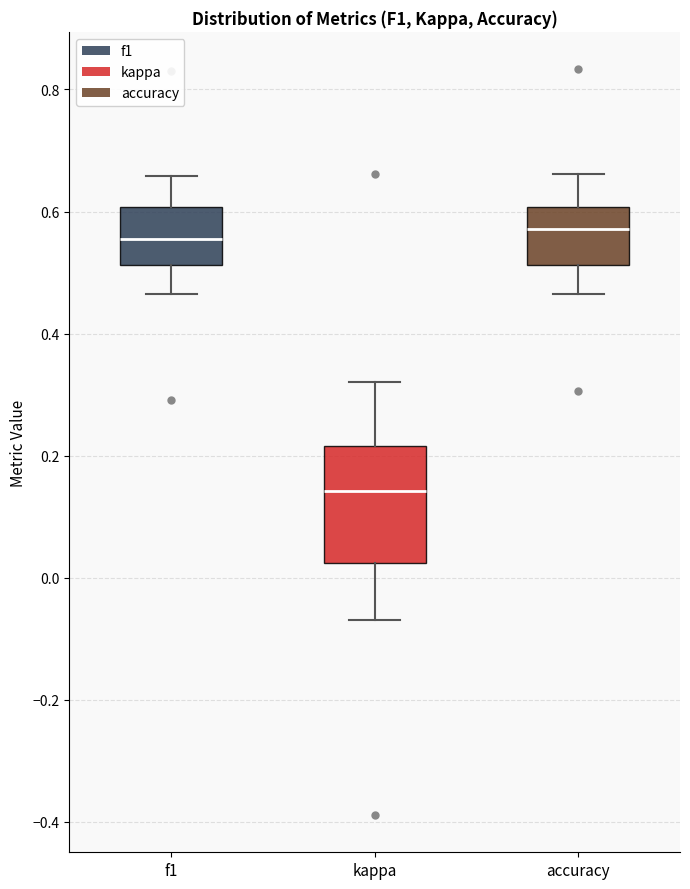

Reading left to right, read every box against the y-axis: the position of its median line, the range the box covers, and the ends of its whiskers. The values are not printed on the chart, so give them approximately, as read against the axis.

f1: median 0.56, box 0.52 to 0.60, whiskers 0.46 to 0.66
kappa: median 0.14, box 0.02 to 0.22, whiskers -0.06 to 0.32
accuracy: median 0.58, box 0.52 to 0.60, whiskers 0.46 to 0.66